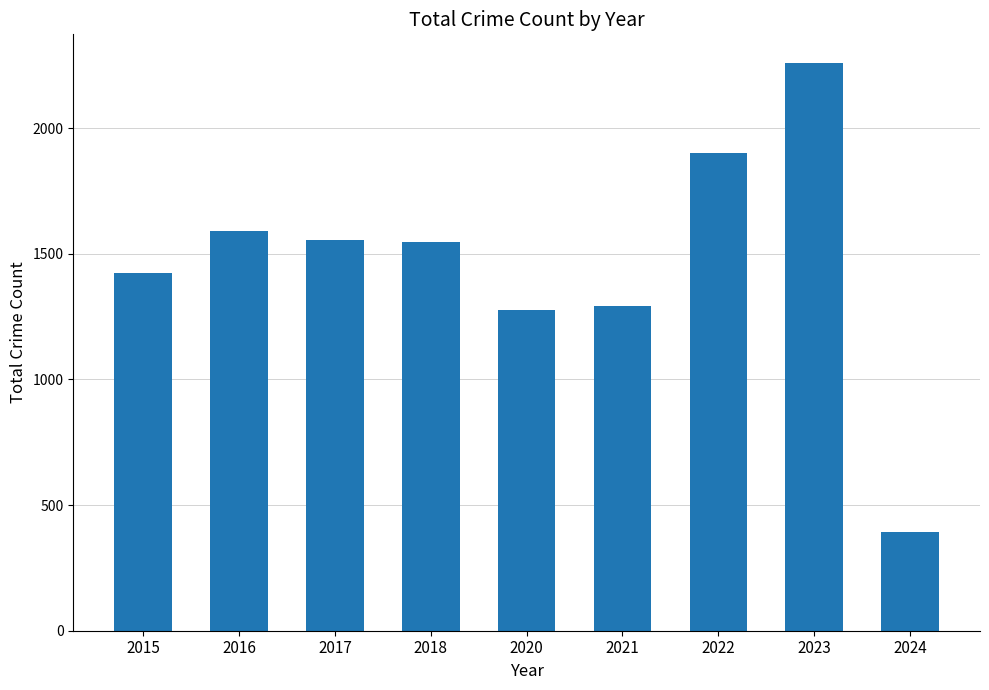

Is it true that the value at 2015 is 1961?

False